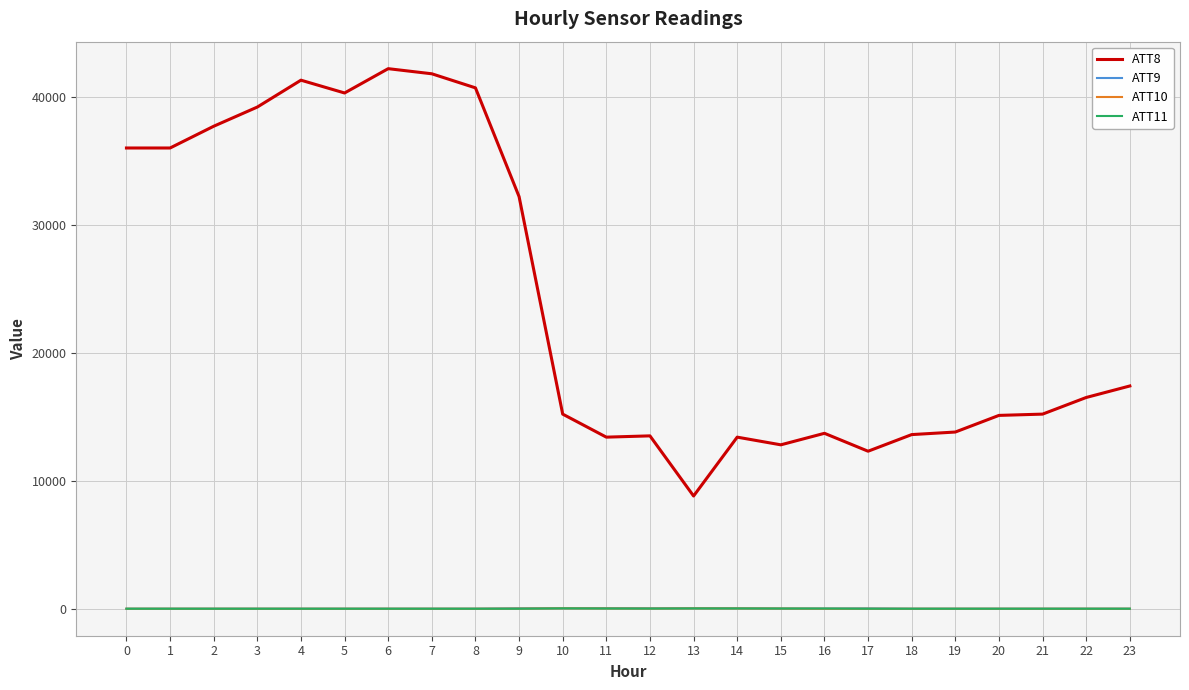

What value does the ATT8 series have at 15?

12800.0